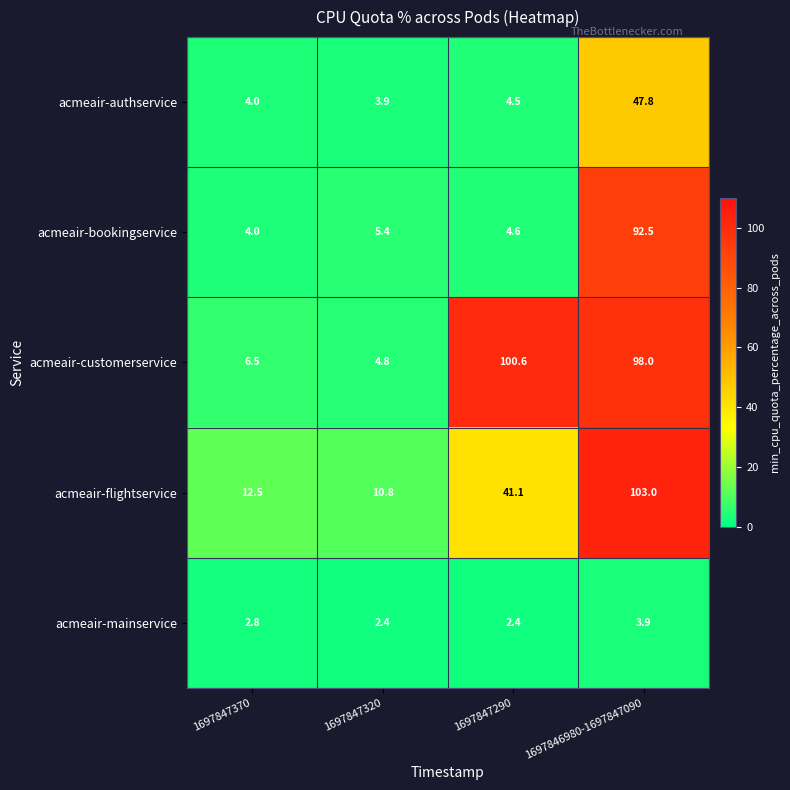

Reading left to right, what are all the values shown in this chart?

acmeair-authservice: 1697847370=4.0	1697847320=3.9	1697847290=4.5	1697846980-1697847090=47.8
acmeair-bookingservice: 1697847370=4.0	1697847320=5.4	1697847290=4.6	1697846980-1697847090=92.5
acmeair-customerservice: 1697847370=6.5	1697847320=4.8	1697847290=100.6	1697846980-1697847090=98.0
acmeair-flightservice: 1697847370=12.5	1697847320=10.8	1697847290=41.1	1697846980-1697847090=103.0
acmeair-mainservice: 1697847370=2.8	1697847320=2.4	1697847290=2.4	1697846980-1697847090=3.9